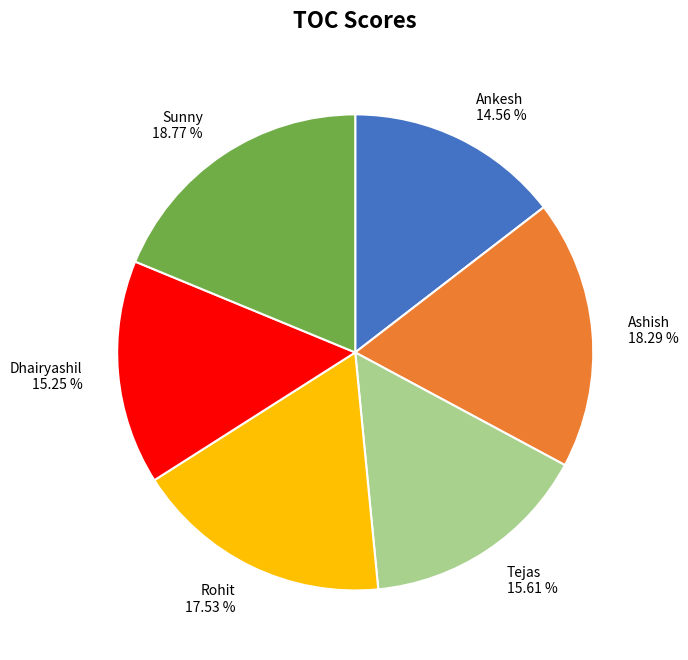

Does Sunny represent more than half of the total?

No